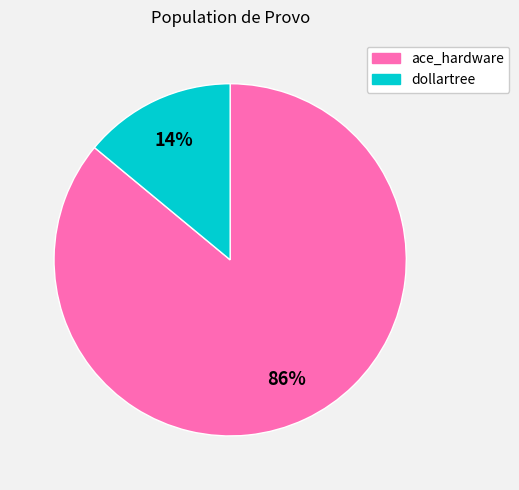

Which category has the smallest portion of the pie?

dollartree